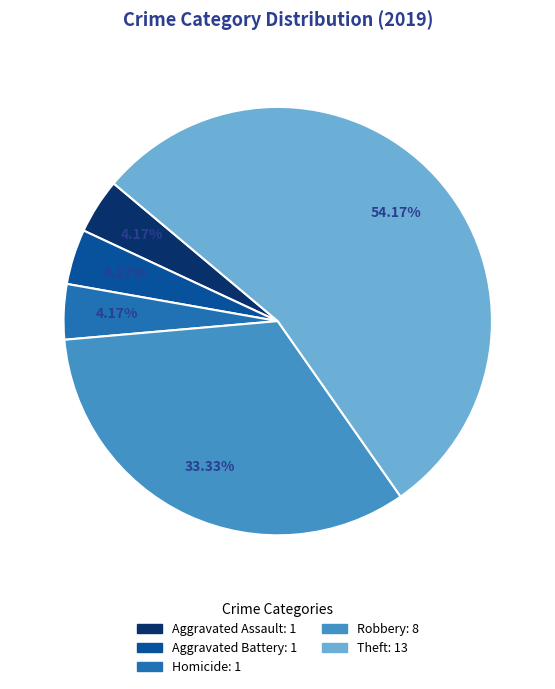

To the nearest percent, what is the difference between the largest and smallest slice percentages?

50%